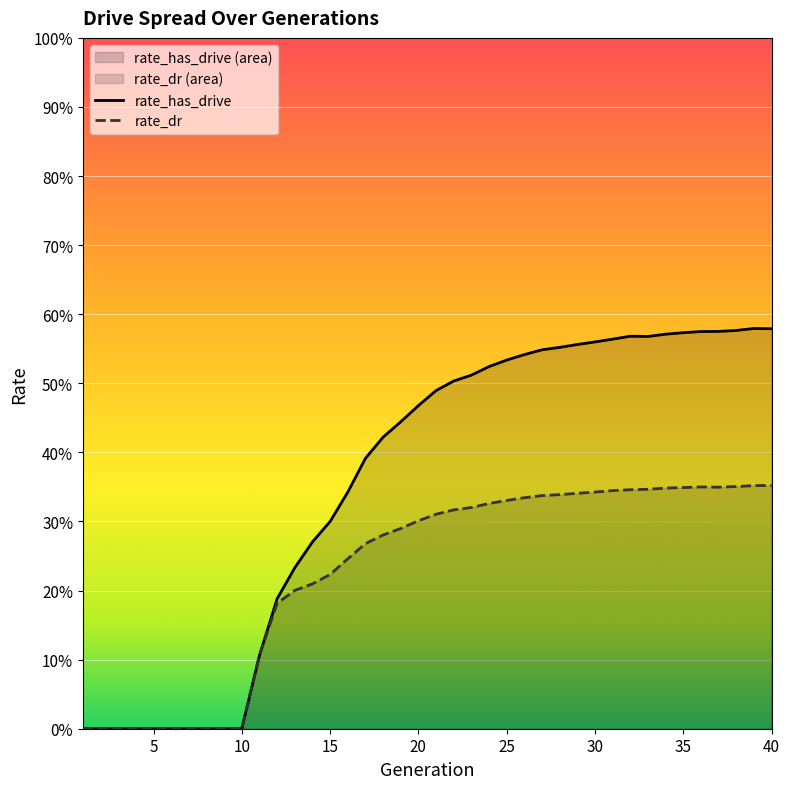

True or false: rate_has_drive and rate_dr intersect in this chart.

False